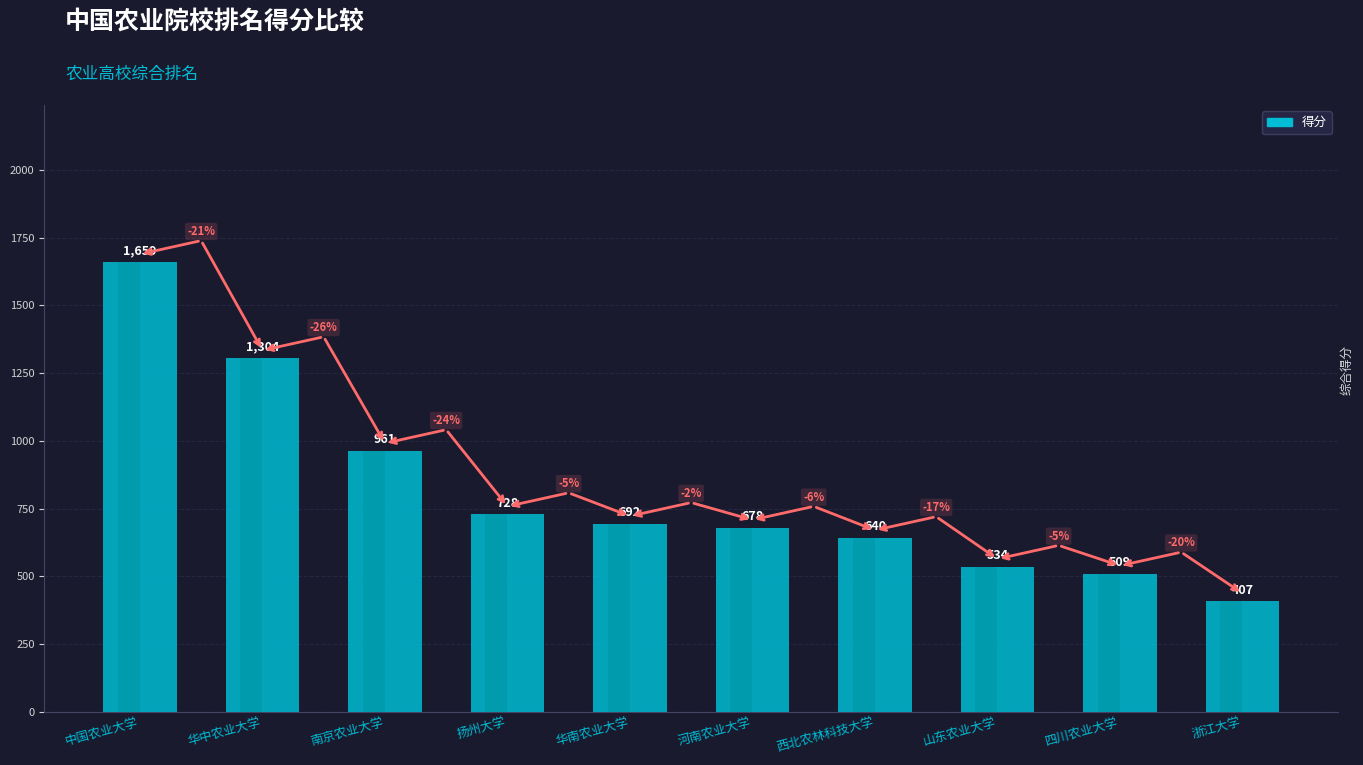

Is it true that the value at 华中农业大学 is 1304?

True